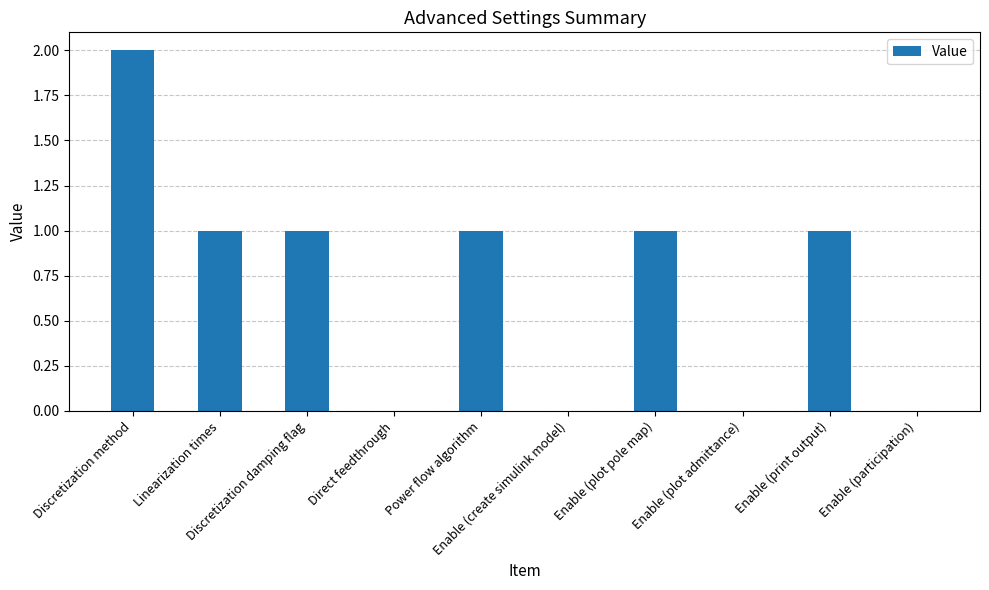

Count the values in the range 0 to 1.

9